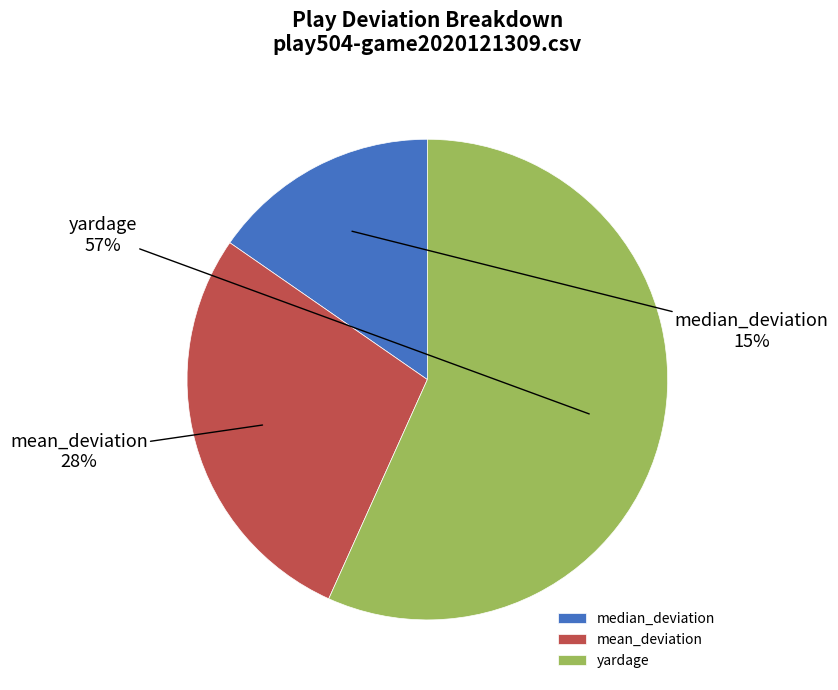

True or false: median_deviation accounts for 4% of the total.

False